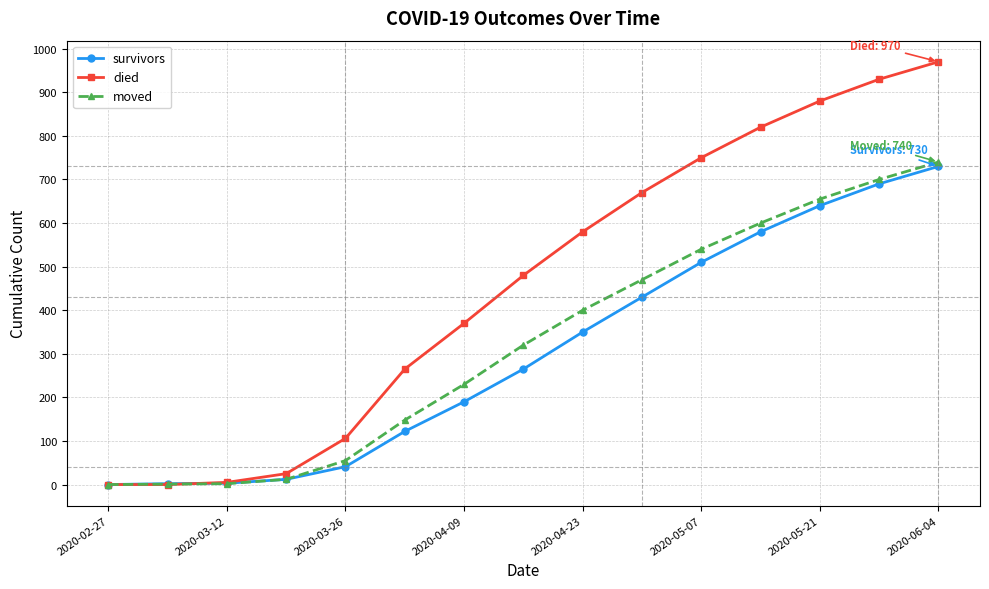

Which series has the largest range (max minus min)?

died